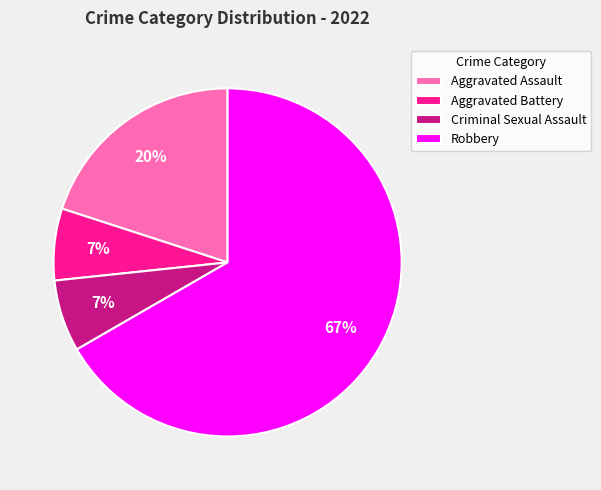

Is it true that Aggravated Battery is 12% of the pie?

False